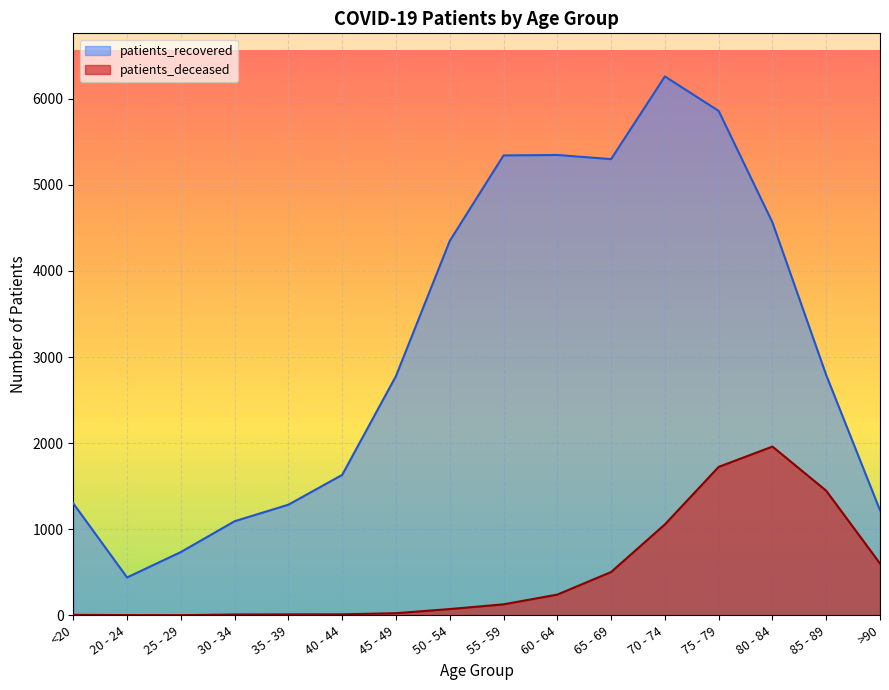

At which label does patients_deceased reach its peak?

80 - 84